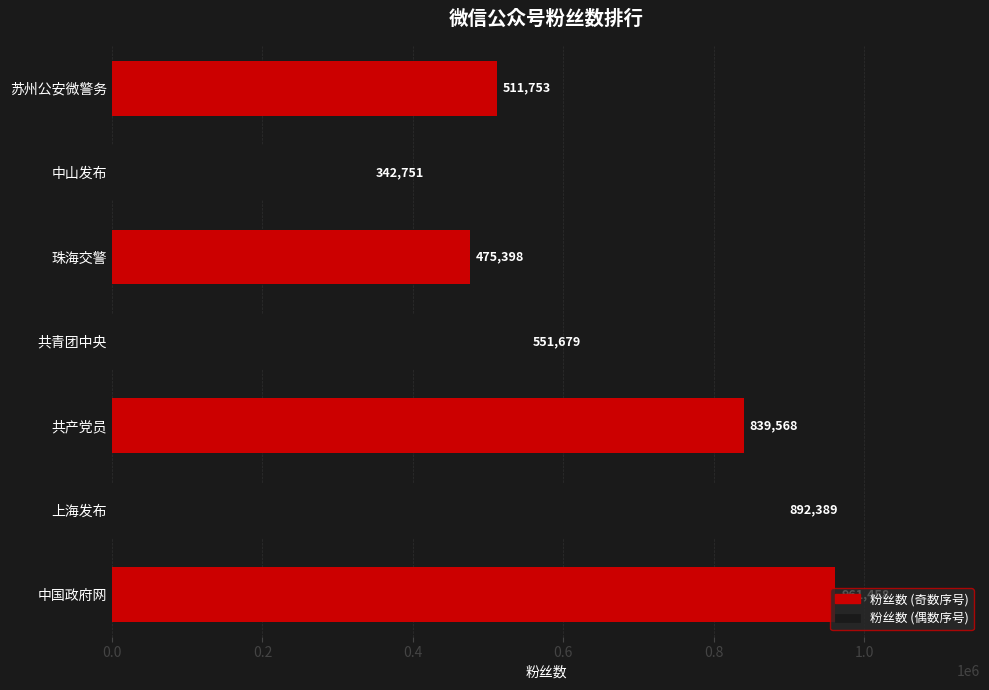

What is the average value?

653571